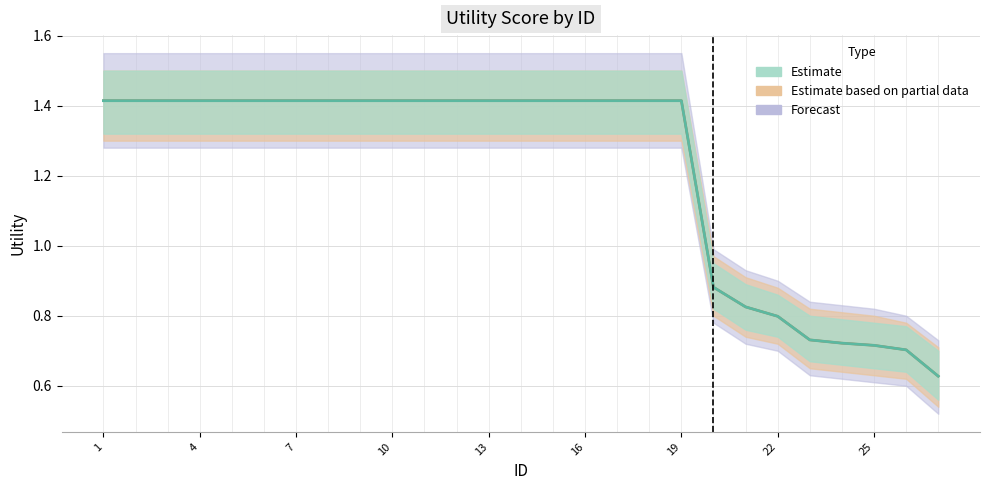

True or false: Estimate and Forecast intersect in this chart.

False